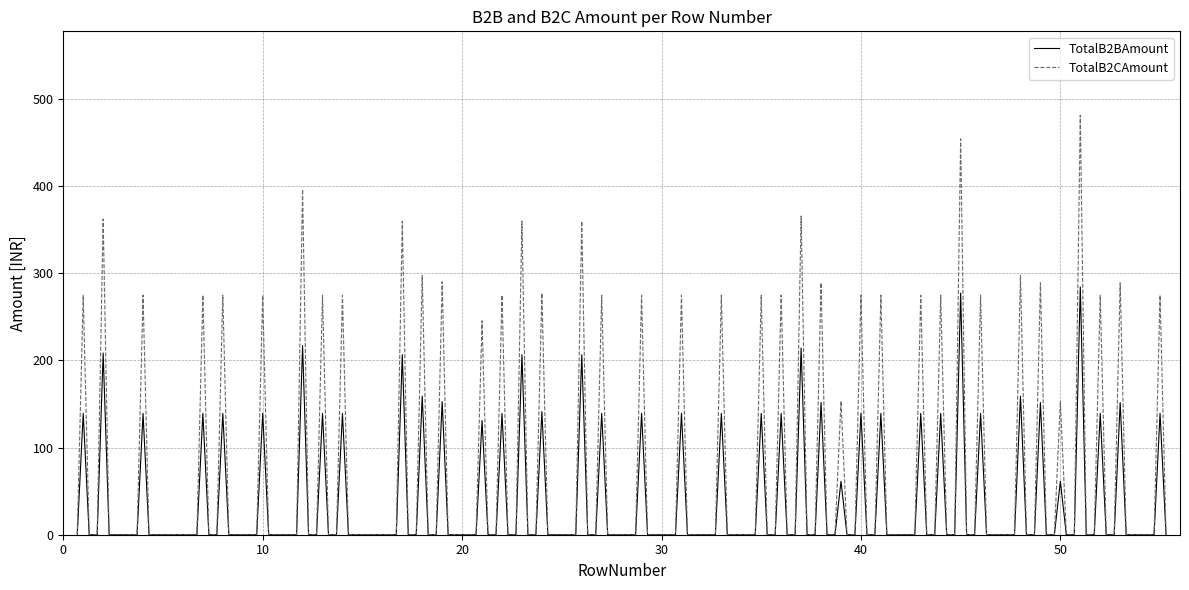

Does the chart display data point markers on the line(s)?

No